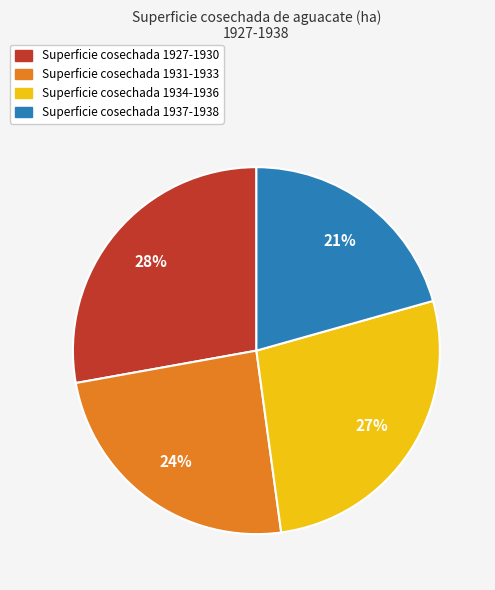

To the nearest percent, what is the average slice percentage?

25%